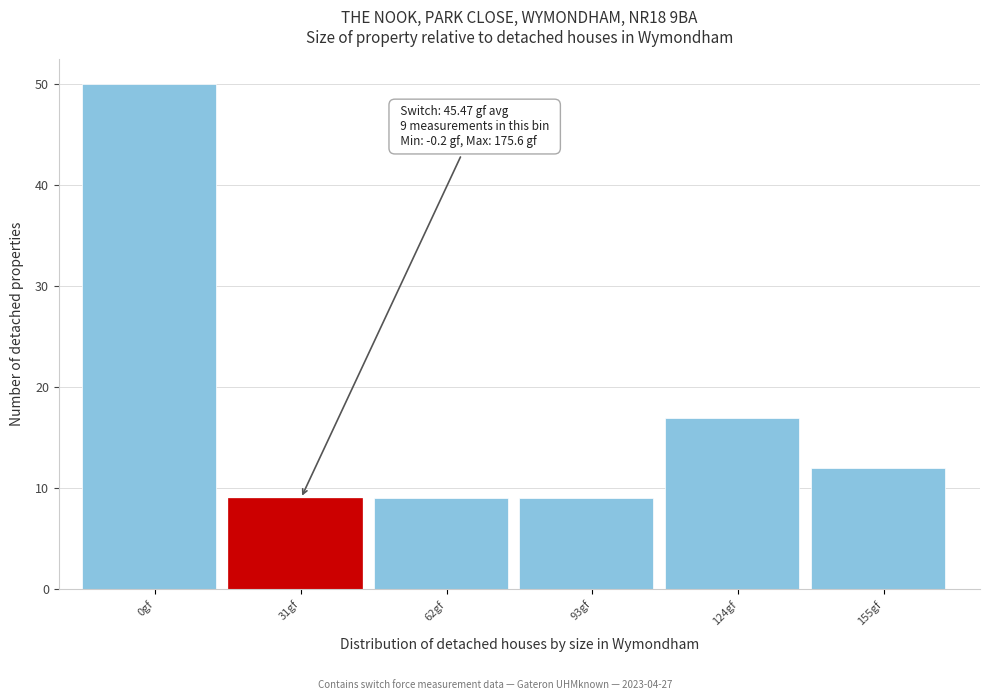

Reading left to right, extract all data points from this chart.

0gf=50	31gf=9	62gf=9	93gf=9	124gf=17	155gf=12